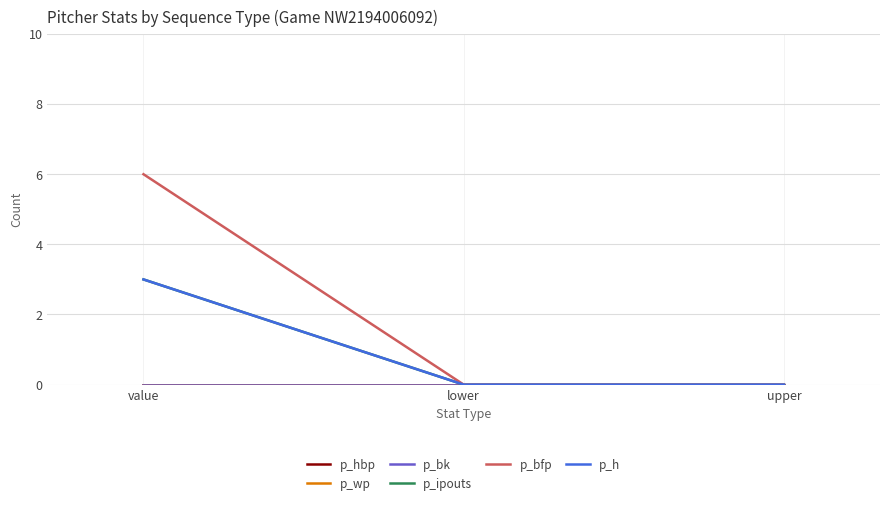

Is this an area chart (filled region under the line)?

No